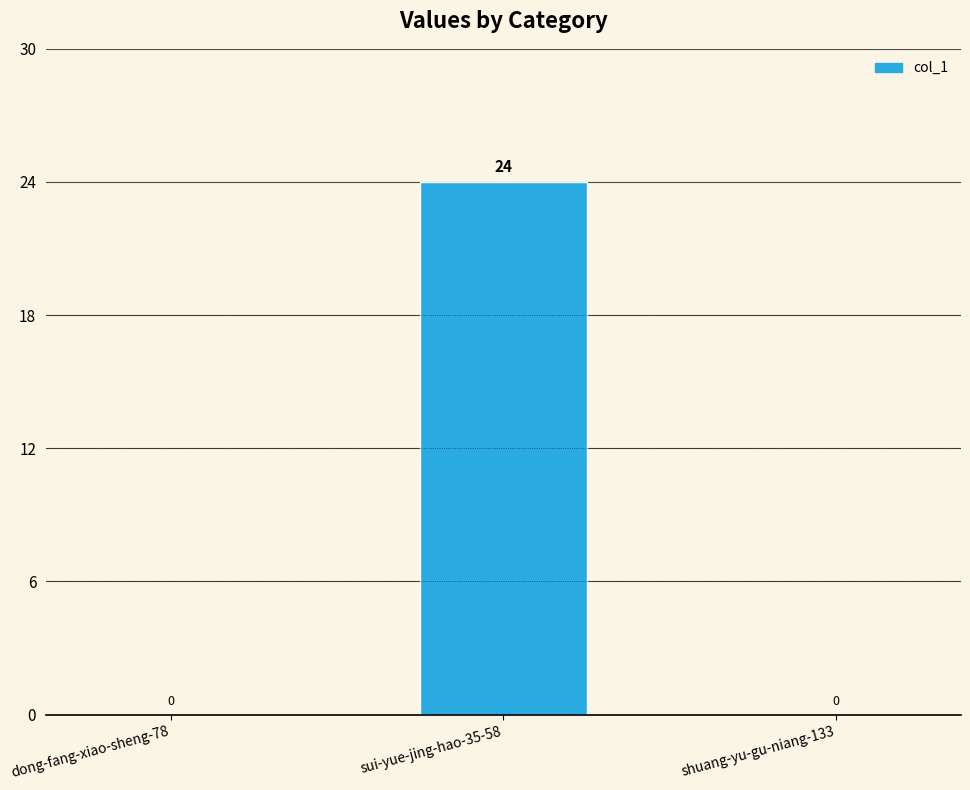

Which has a higher value, sui-yue-jing-hao-35-58 or shuang-yu-gu-niang-133?

sui-yue-jing-hao-35-58